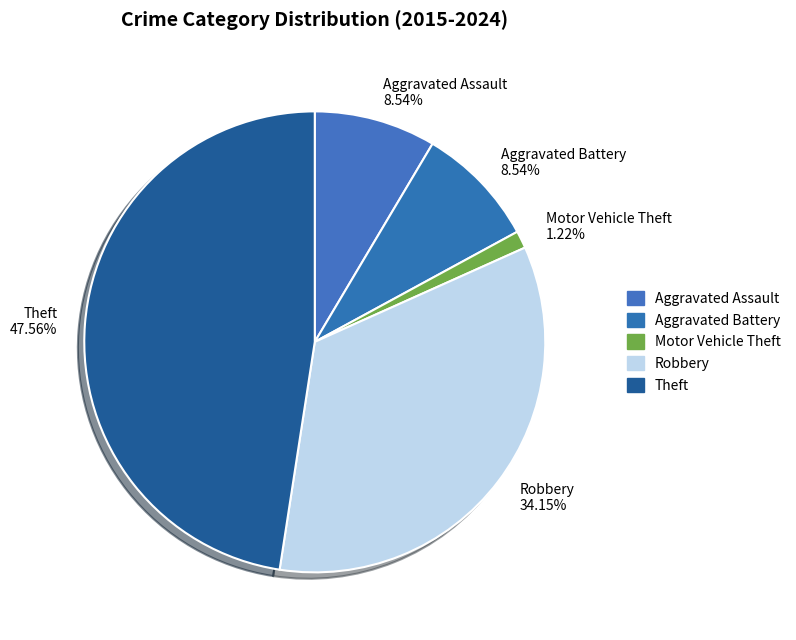

Does any single category account for the majority?

No